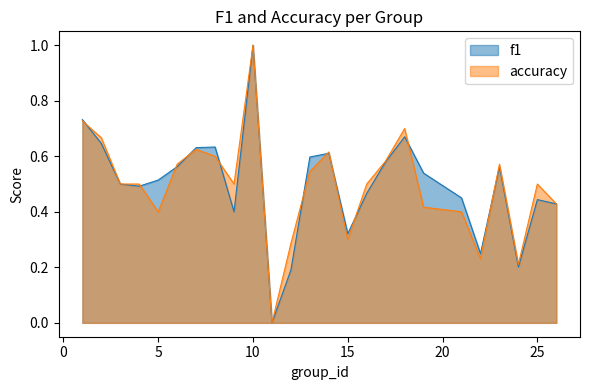

Where is accuracy nearest to the value 0?

11